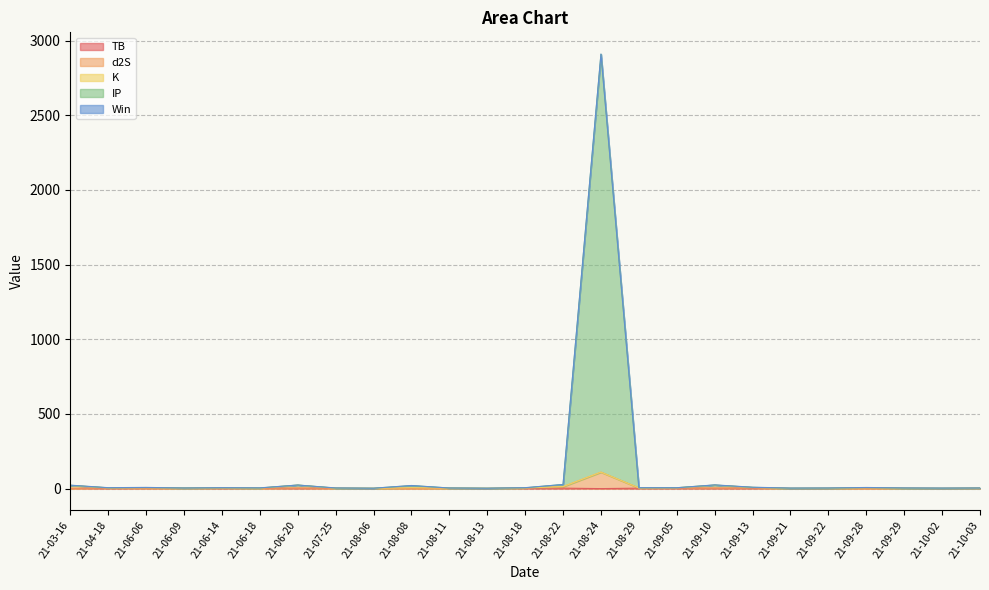

What is the difference between the highest and lowest values at 21-09-28?

5.4